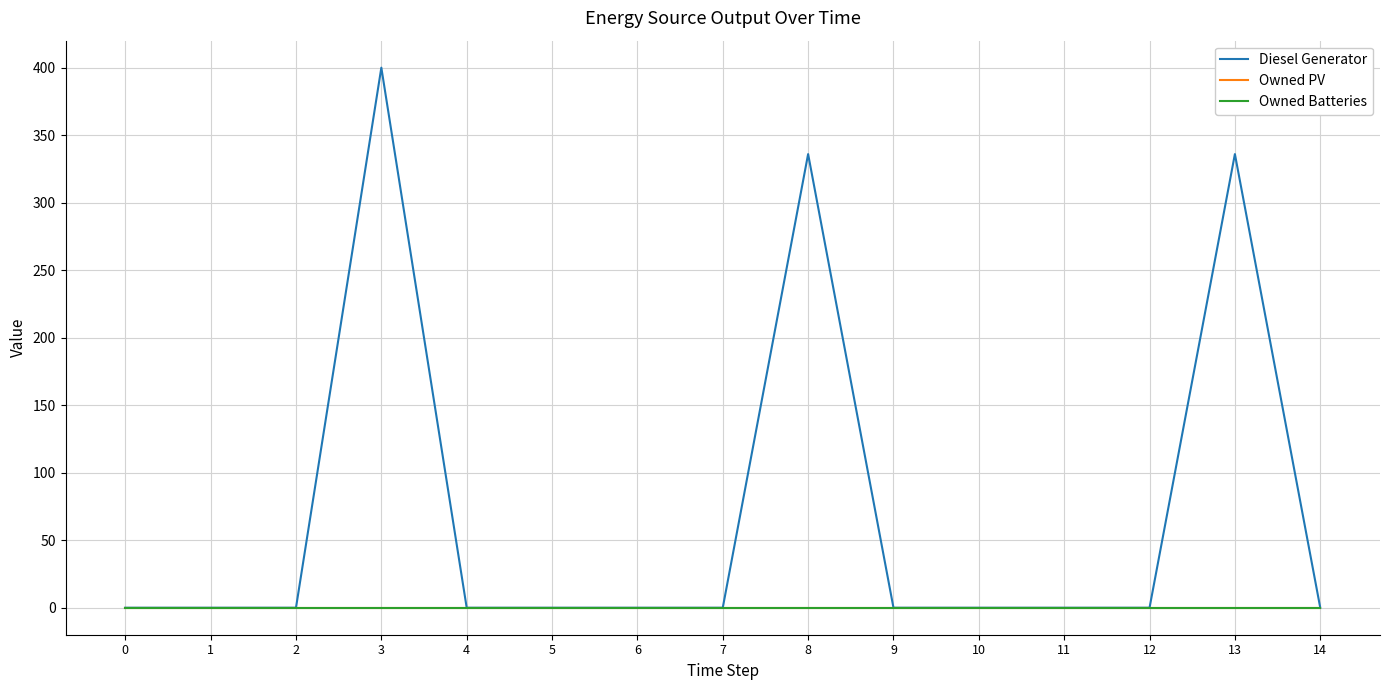

Reading left to right, what are all the values shown in this chart?

Diesel Generator: 0	0	0	400	0	0	0	0	336	0	0	0	0	336	0
Owned PV: 0	0	0	0	0	0	0	0	0	0	0	0	0	0	0
Owned Batteries: 0	0	0	0	0	0	0	0	0	0	0	0	0	0	0